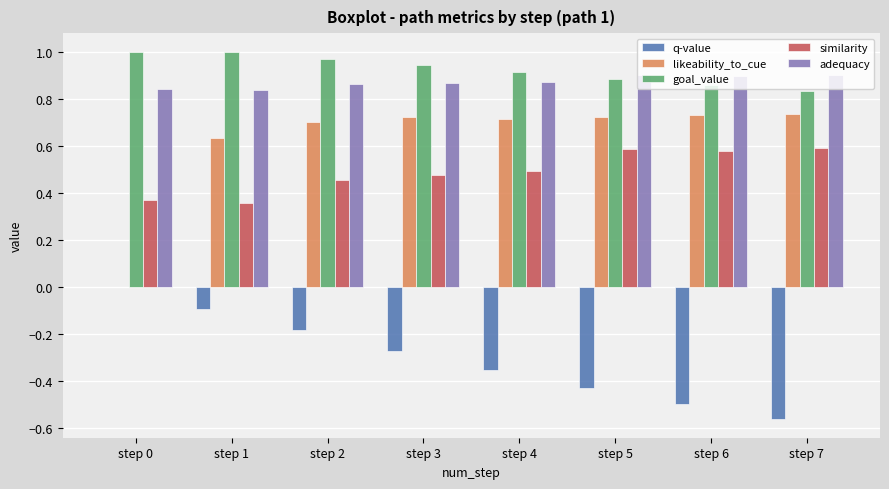

Which series has the largest total across all categories?

goal_value